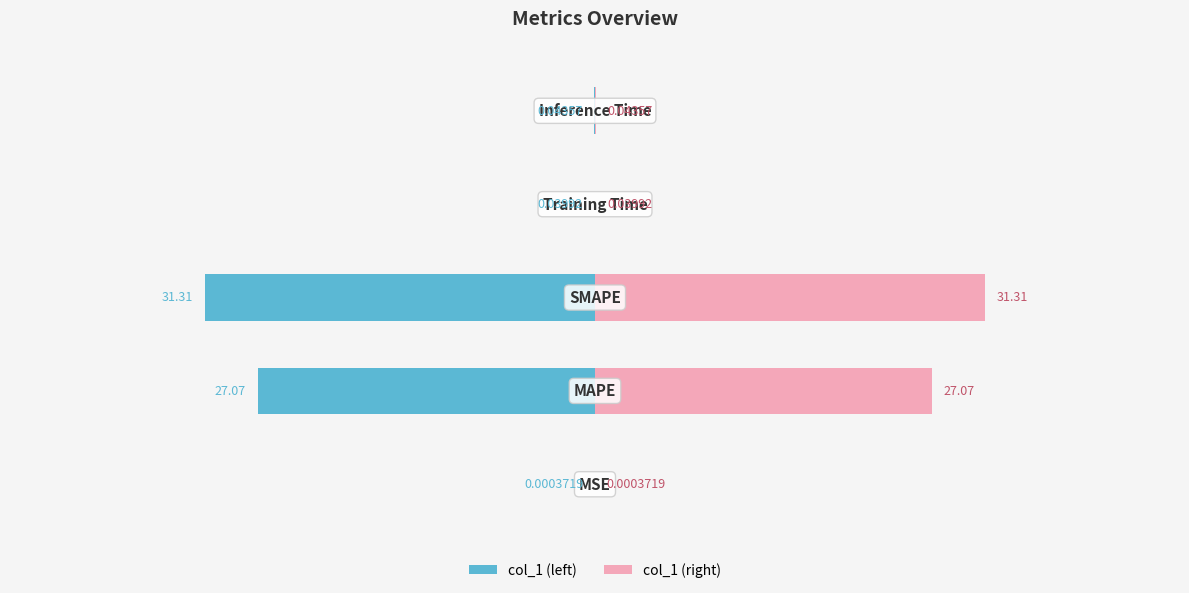

Are the bars horizontal?

Yes